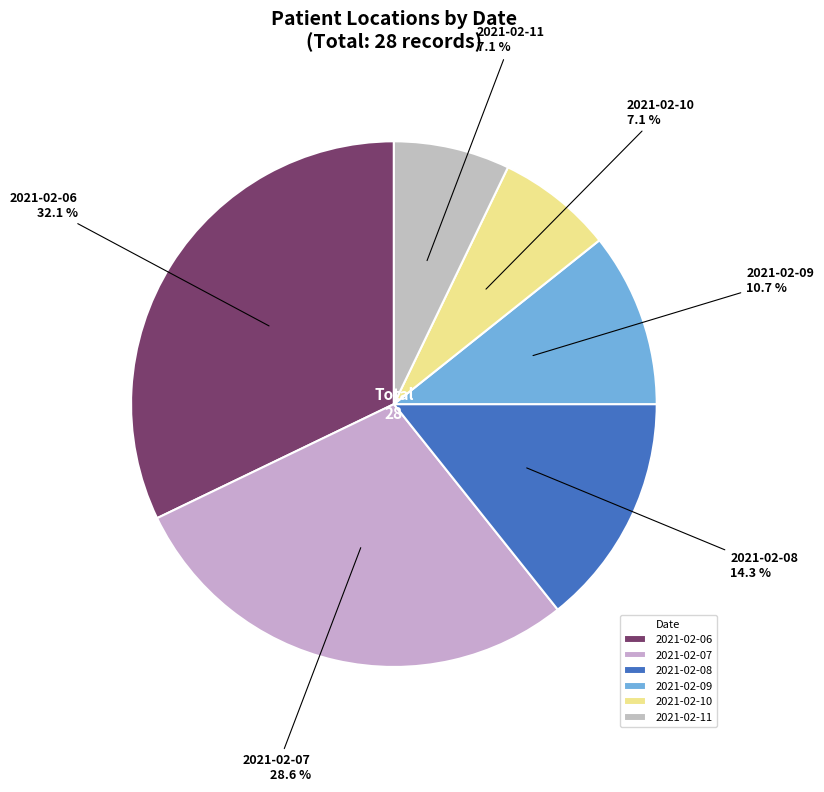

Which slice is the largest?

2021-02-06